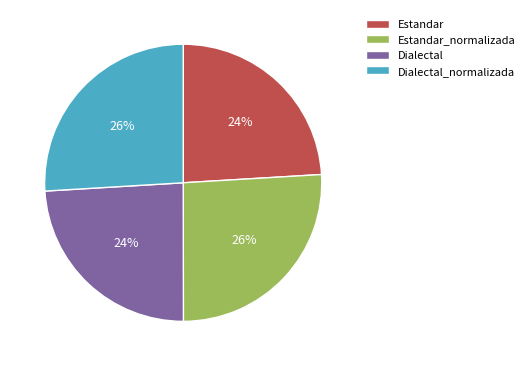

To the nearest percent, what is the difference between the largest and smallest slice percentages?

2%